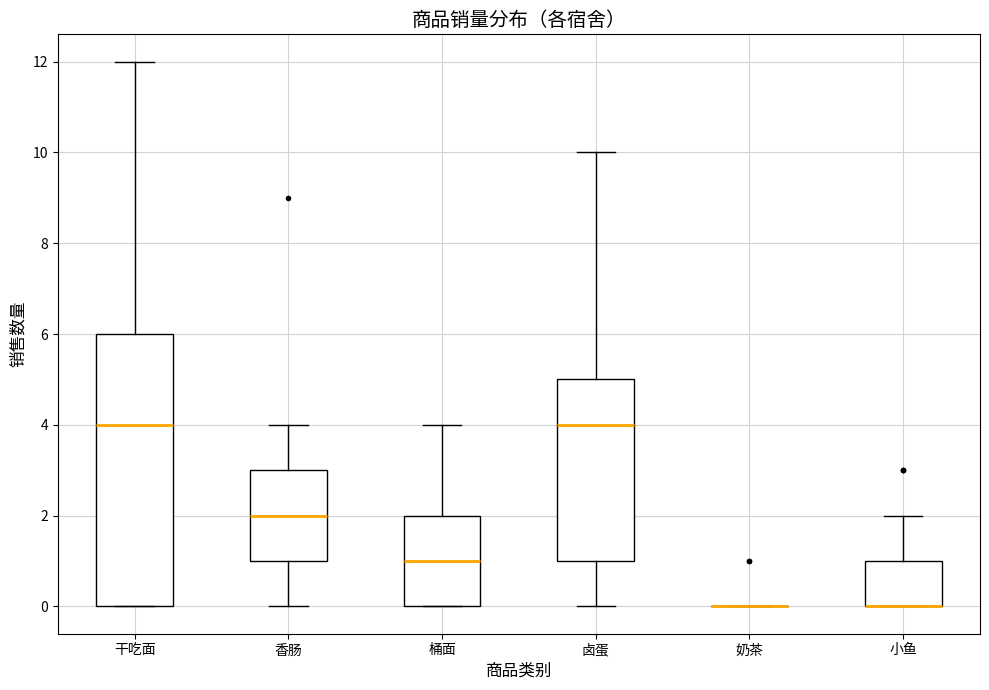

Comparing the boxes themselves (not the whiskers), which one is the tallest?

干吃面